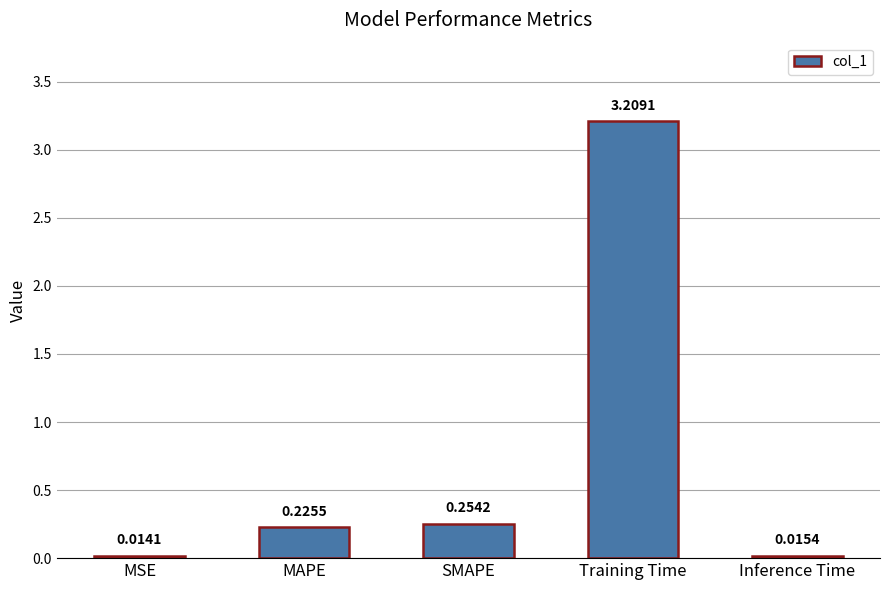

True or false: the data shows 0.1 at MAPE.

False